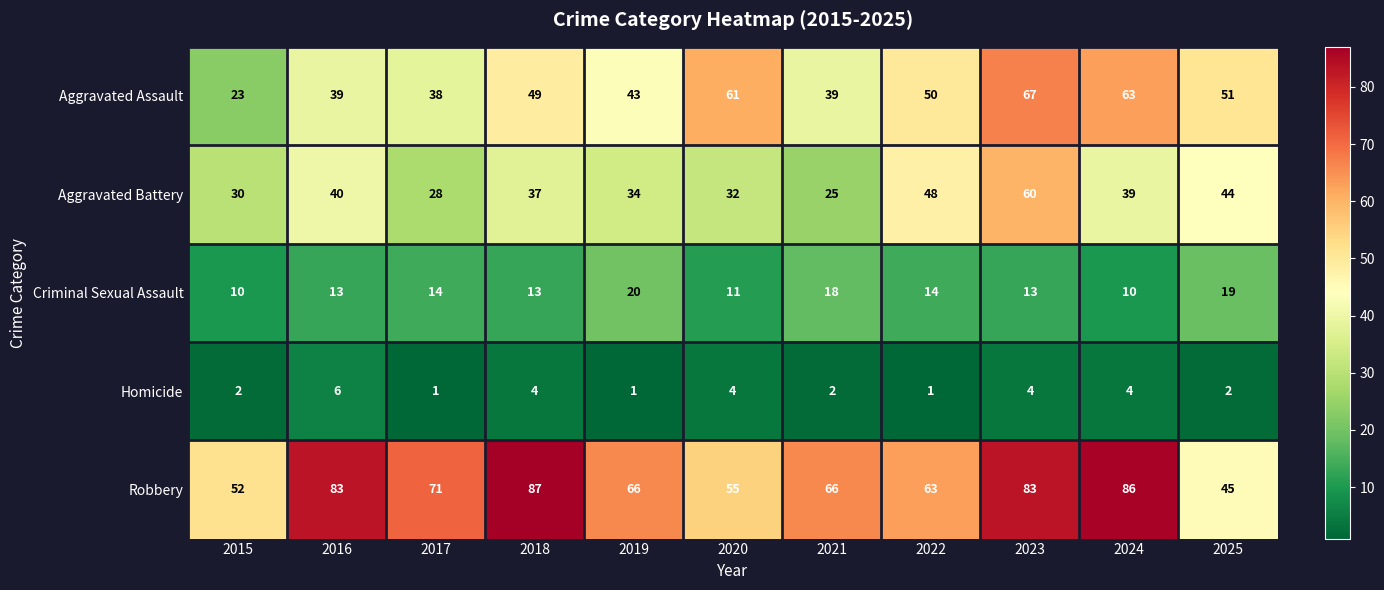

What is the spread (max minus min) of values at 2017?

70